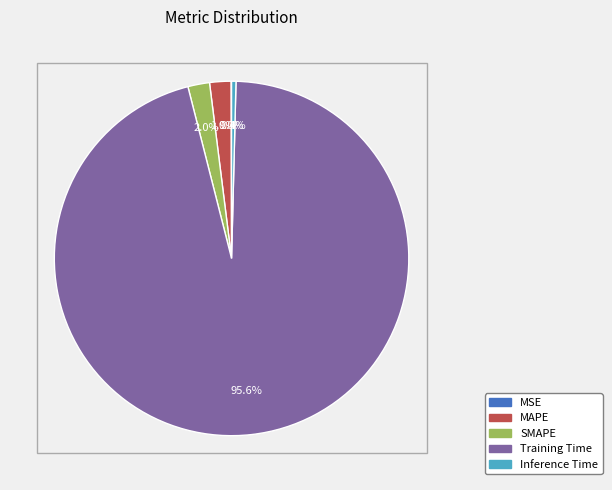

What portion of the pie excludes Inference Time?

99.6%